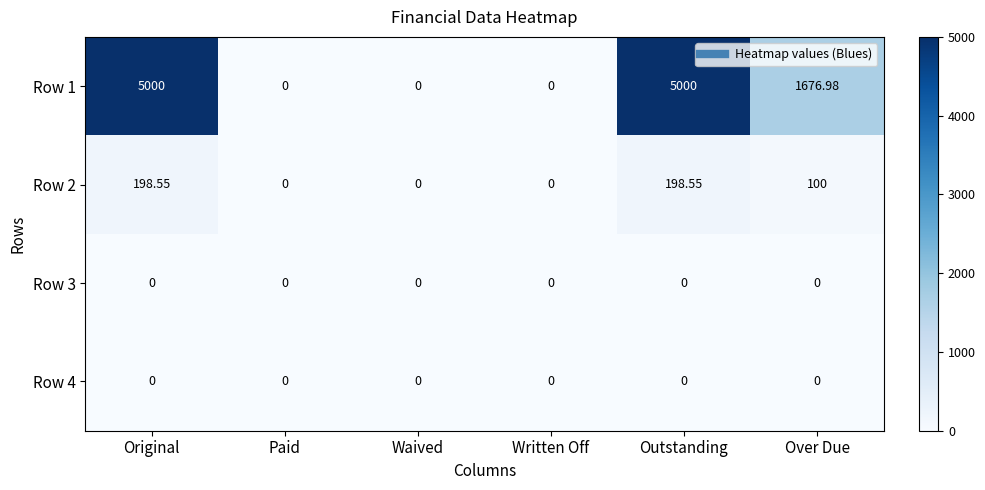

Count the number of categories in the chart.

6